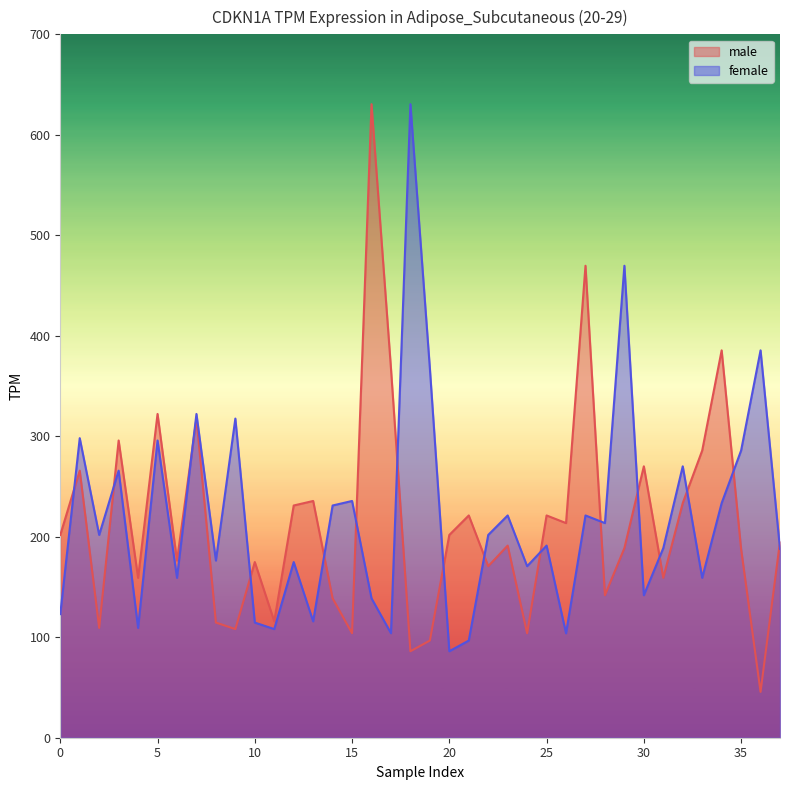

At which label is male closest to 338?

5